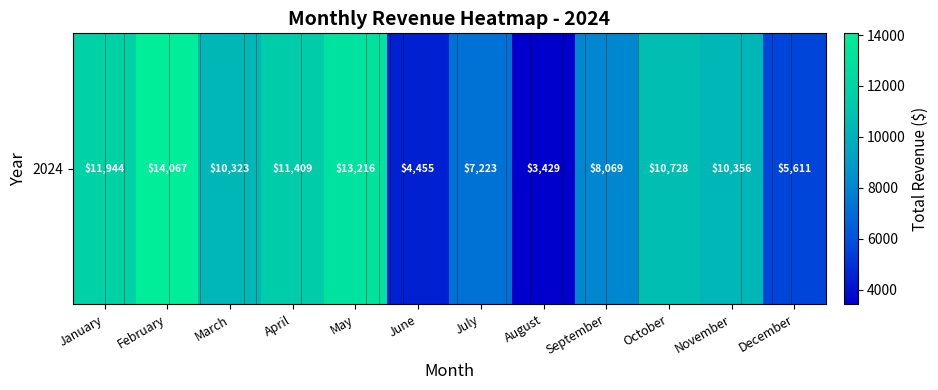

Reading right to left, transcribe all the data shown in this chart.

December=5611.1	November=10356.0	October=10727.8	September=8069.0	August=3429.2	July=7222.8	June=4454.8	May=13216.2	April=11409.2	March=10323.0	February=14066.8	January=11943.9